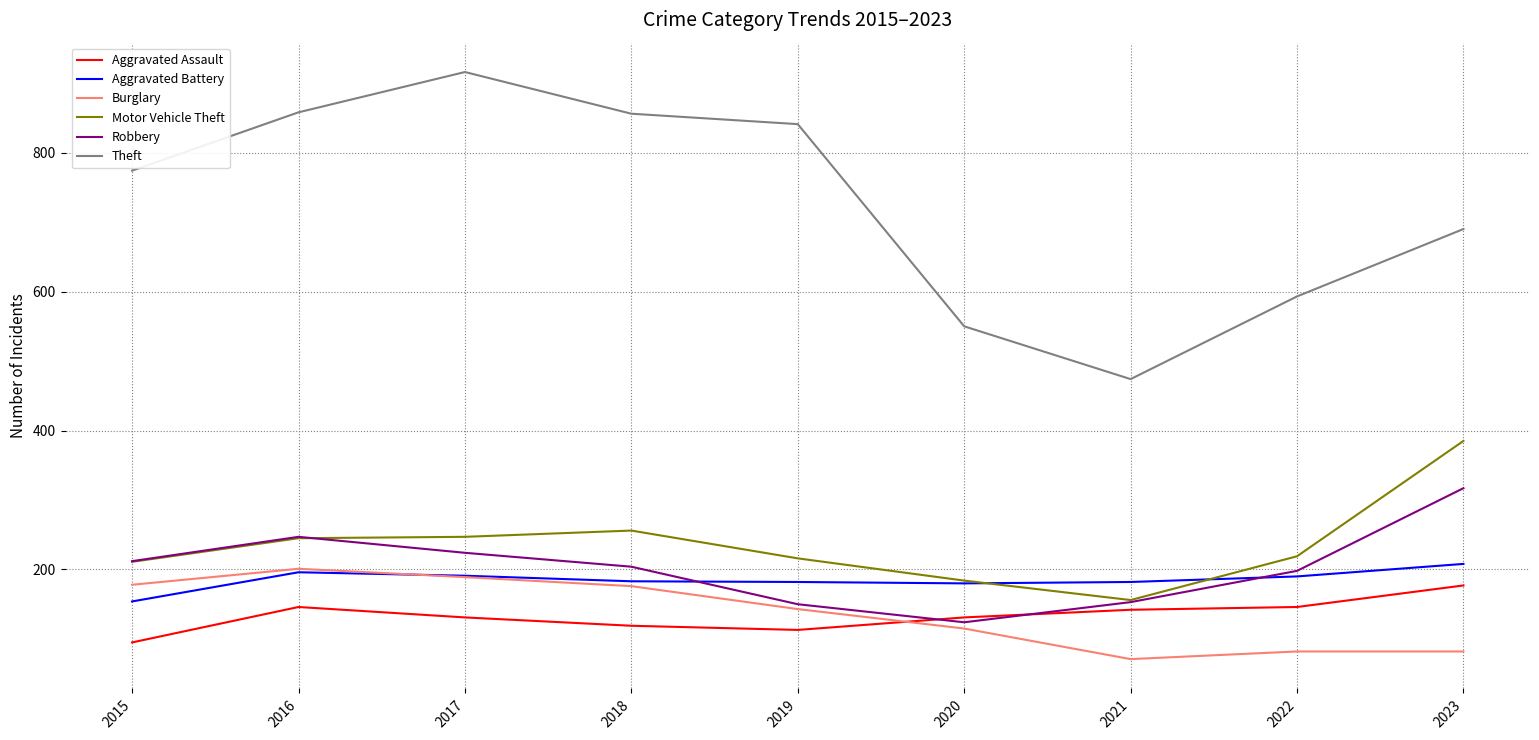

Is it true that Burglary equals 115 at 2020?

True